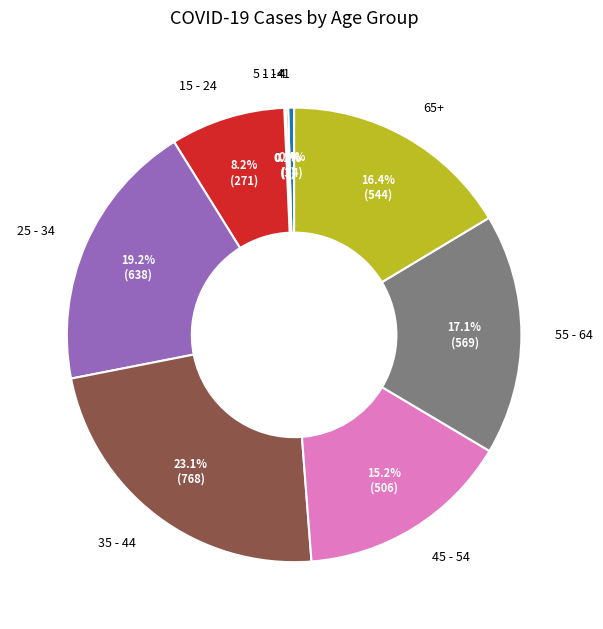

Which has a higher value, 65+ or 45 - 54?

65+